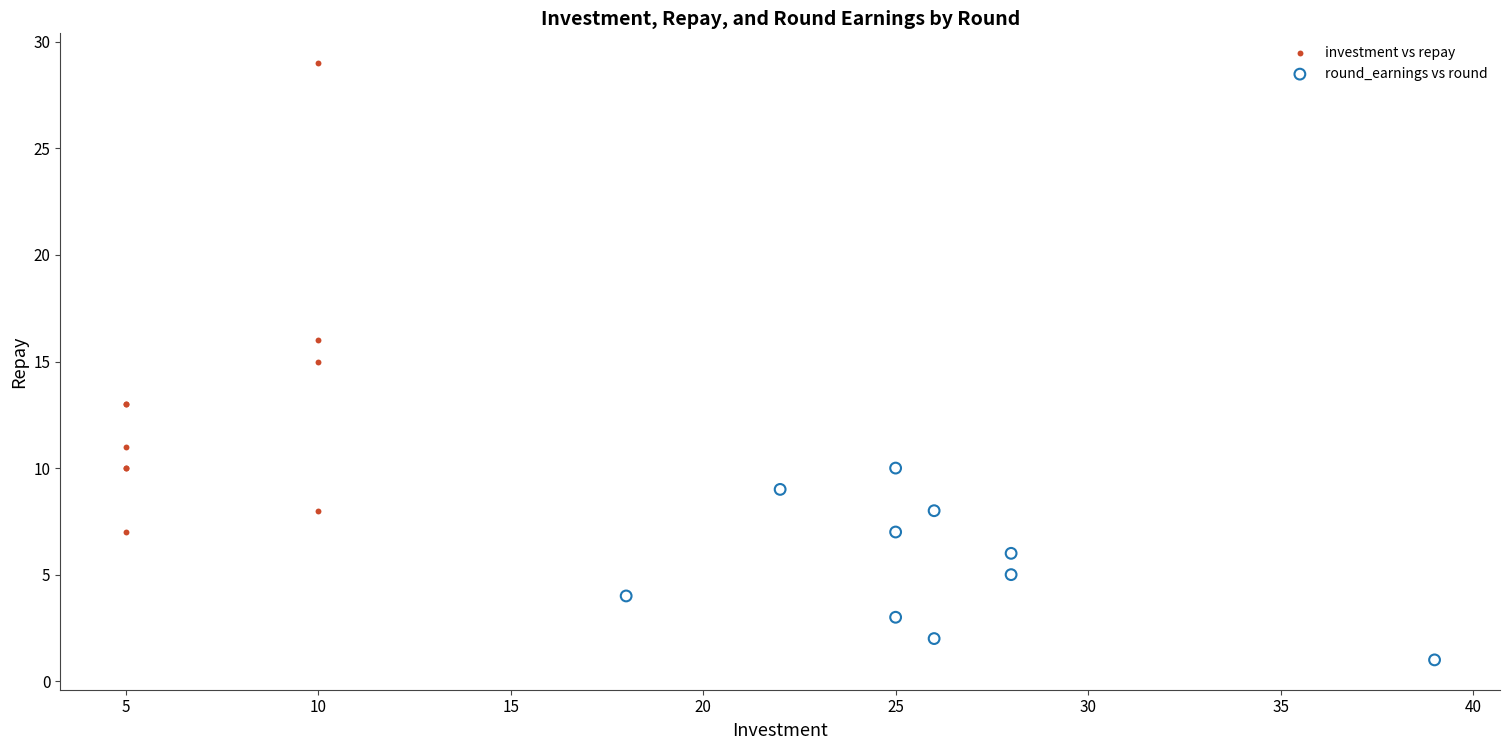

Which series contains the highest Y value?

investment vs repay